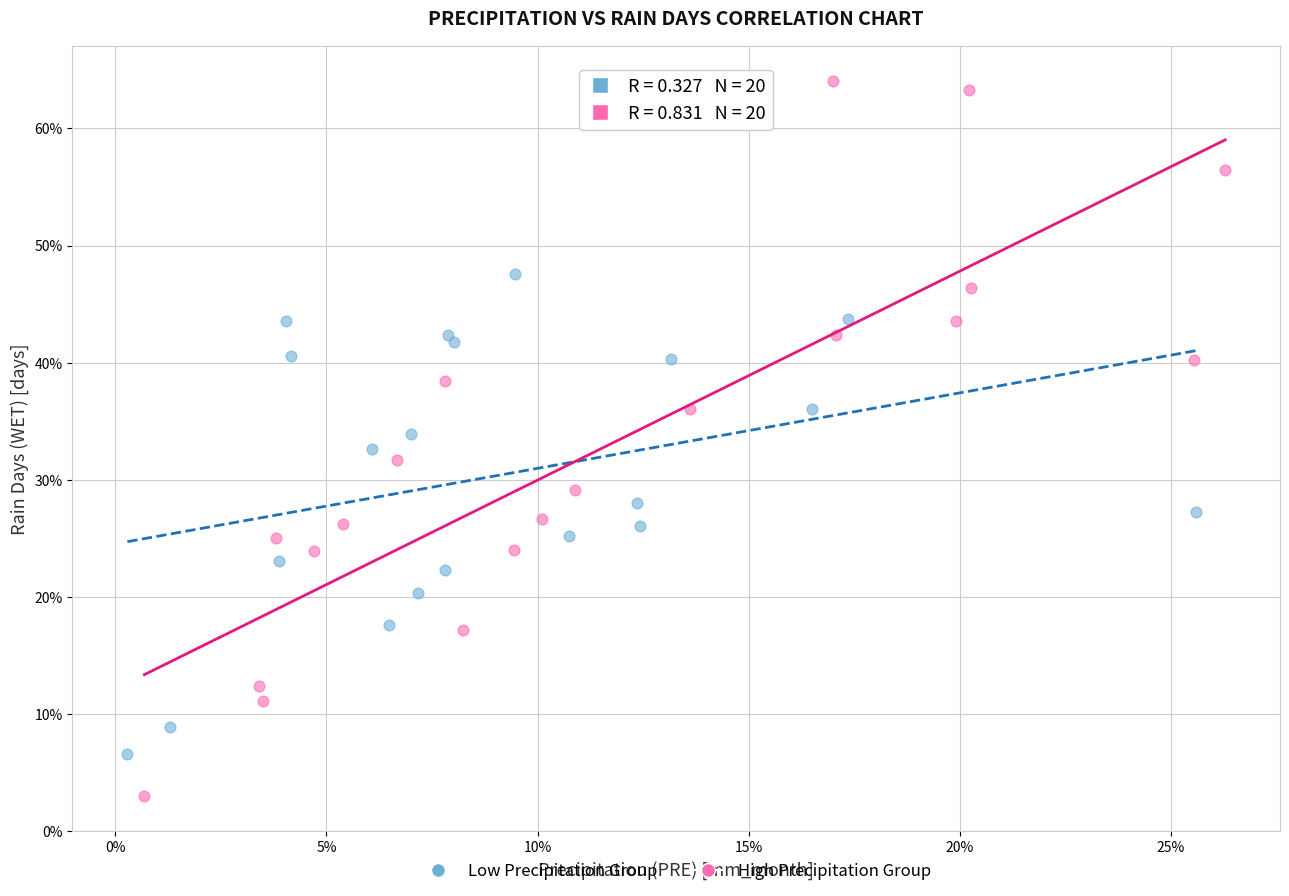

What are all the series names shown in the legend?

Low Precipitation Group, High Precipitation Group